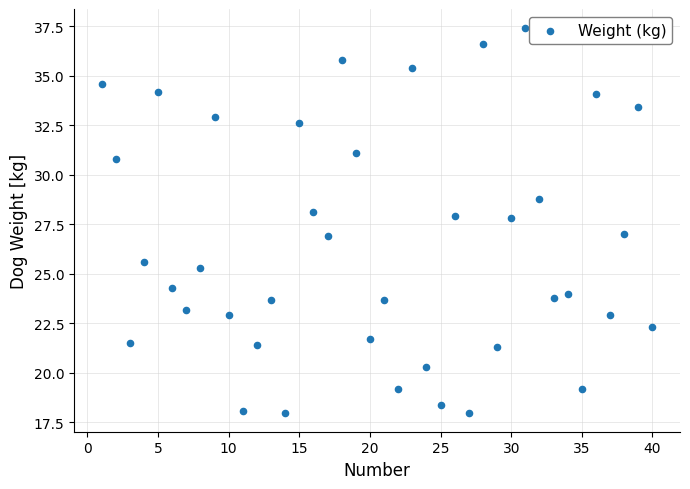

What is the range of Y values (max minus min)?

19.4